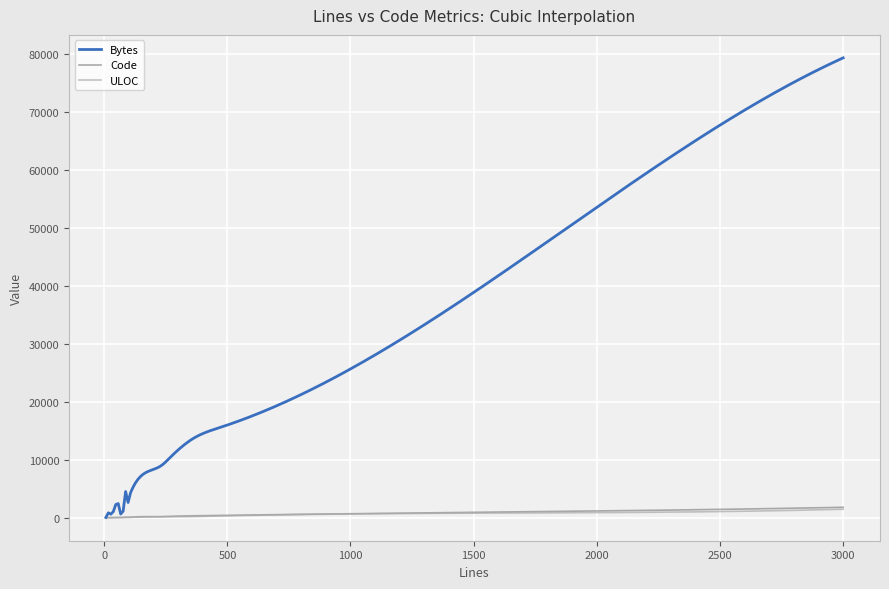

What is the maximum value shown in the chart?

79368.0